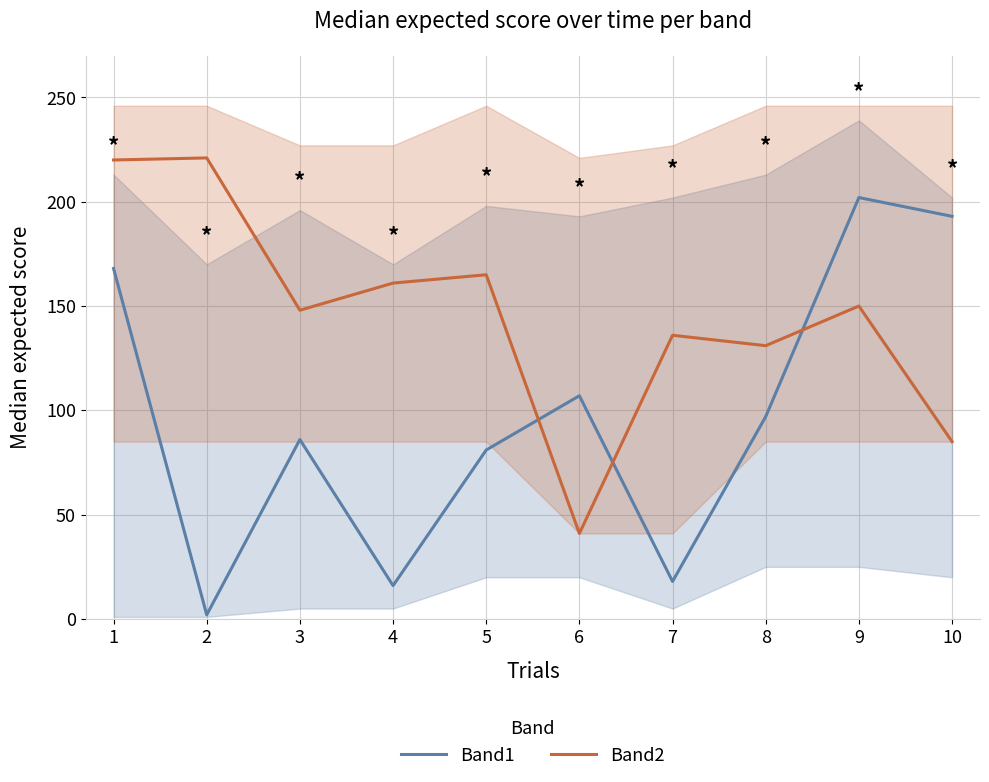

How many lines are shown in the chart?

2